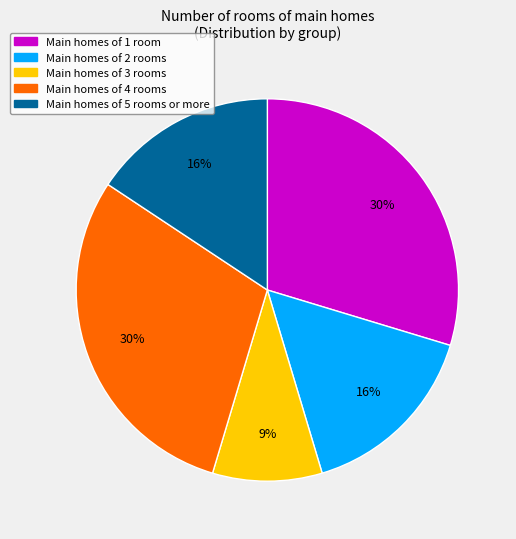

Which slice is the smallest?

Main homes of 3 rooms